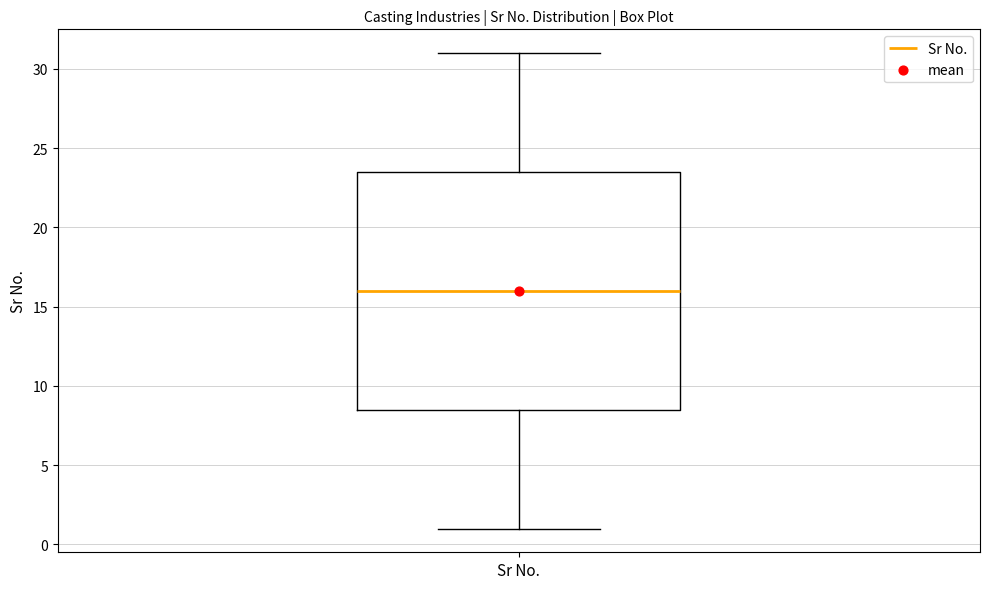

Where is the lower edge of the box for Sr No. on the y-axis? The values are not printed on the chart, so give them approximately, as read against the axis.

8.5